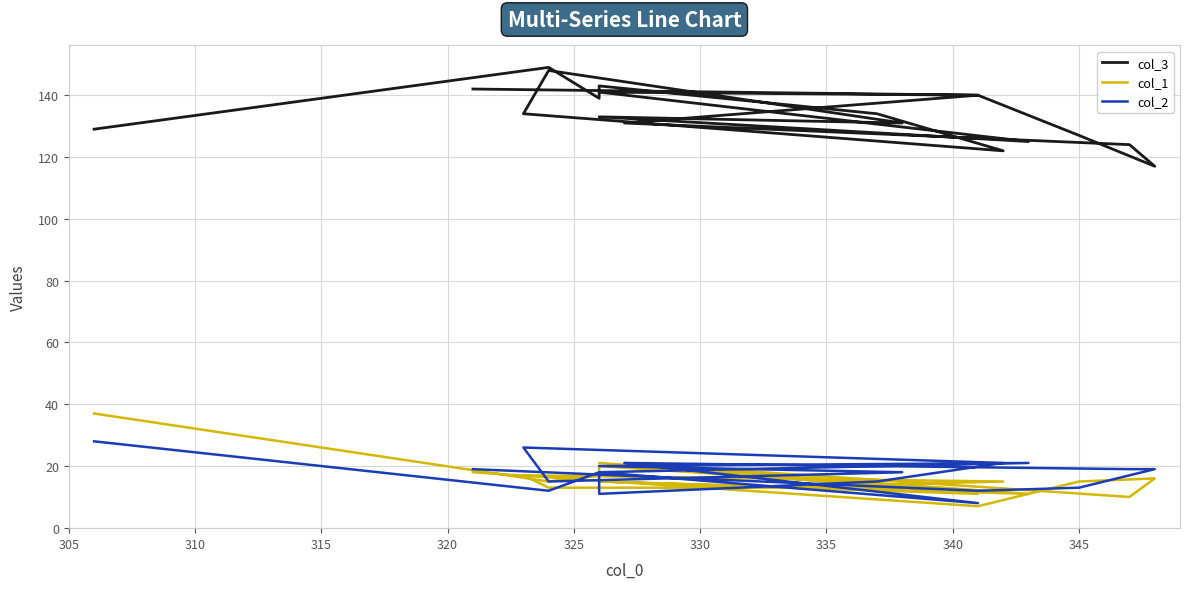

True or false: col_3 has a value of 245 at 17.

False